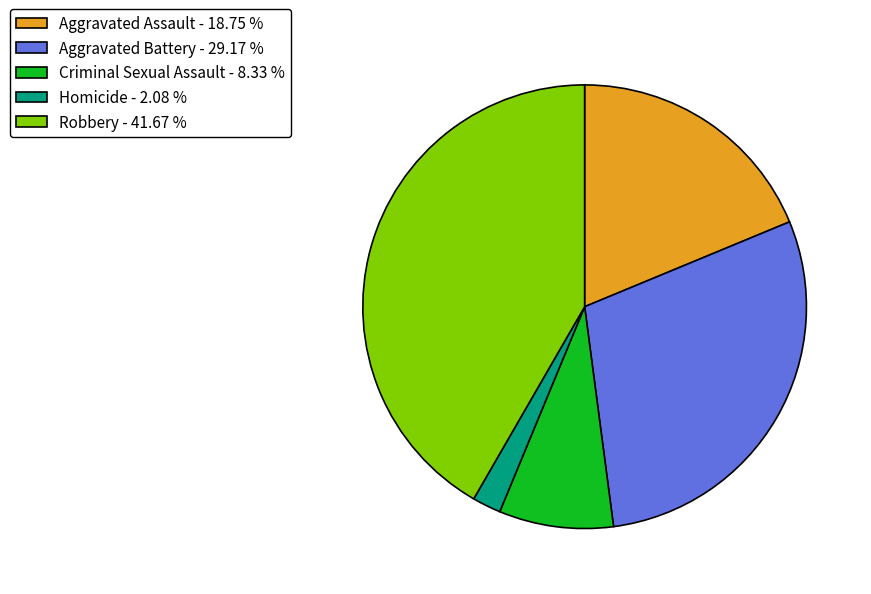

Rank the categories by value from highest to lowest.

Robbery, Aggravated Battery, Aggravated Assault, Criminal Sexual Assault, Homicide